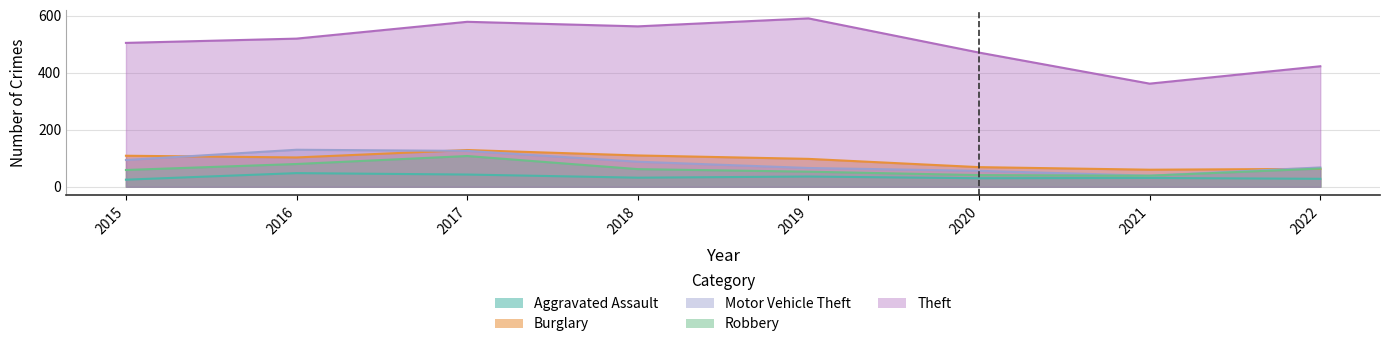

List the labels in order of Motor Vehicle Theft value, largest first.

2016, 2017, 2015, 2018, 2022, 2019, 2020, 2021